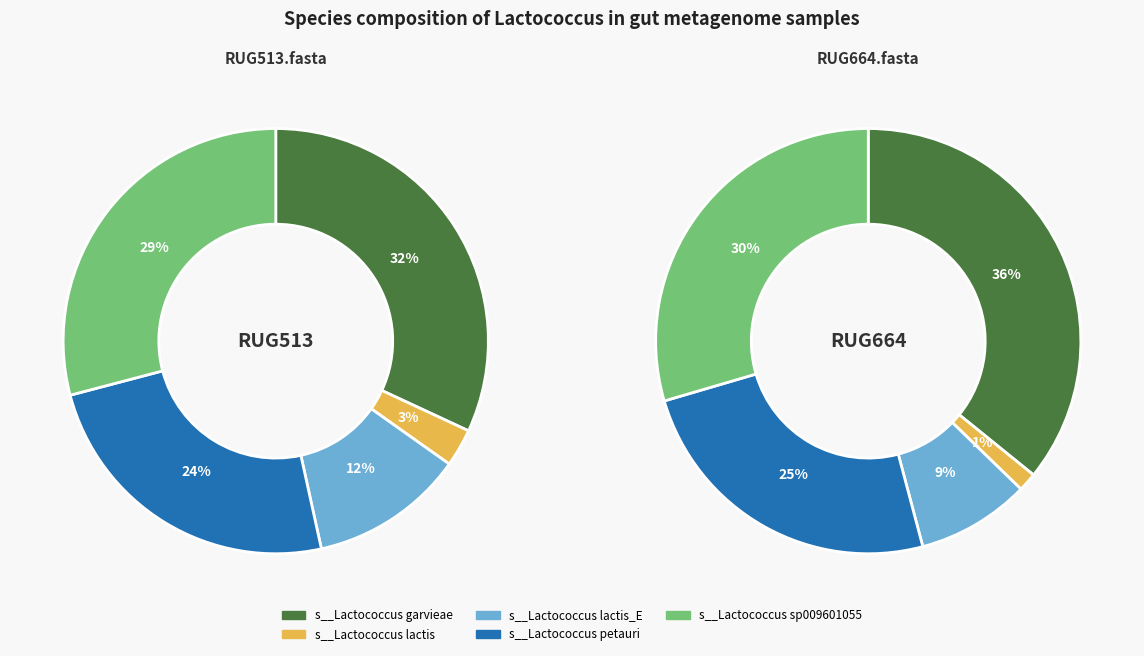

What is the majority slice?

RUG664.fasta